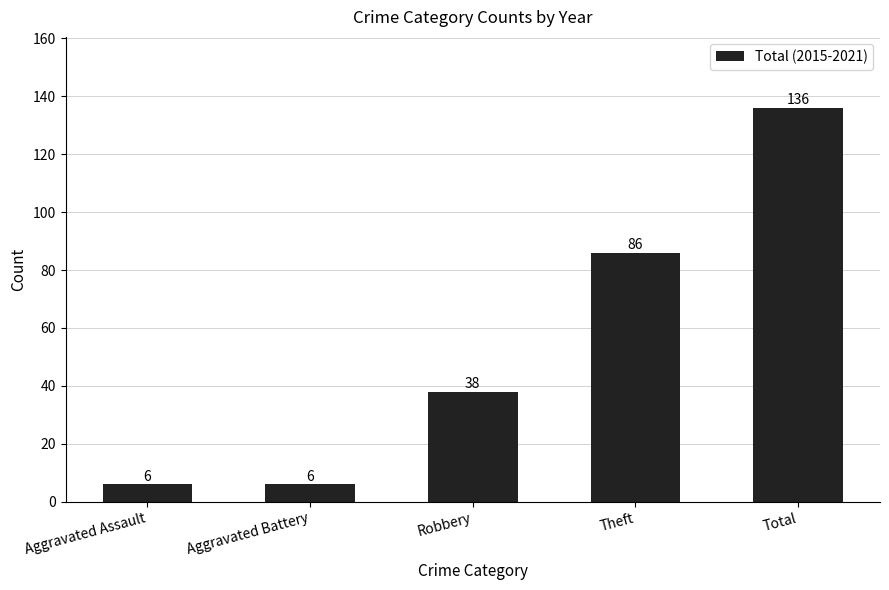

What is the maximum value shown in the chart?

136